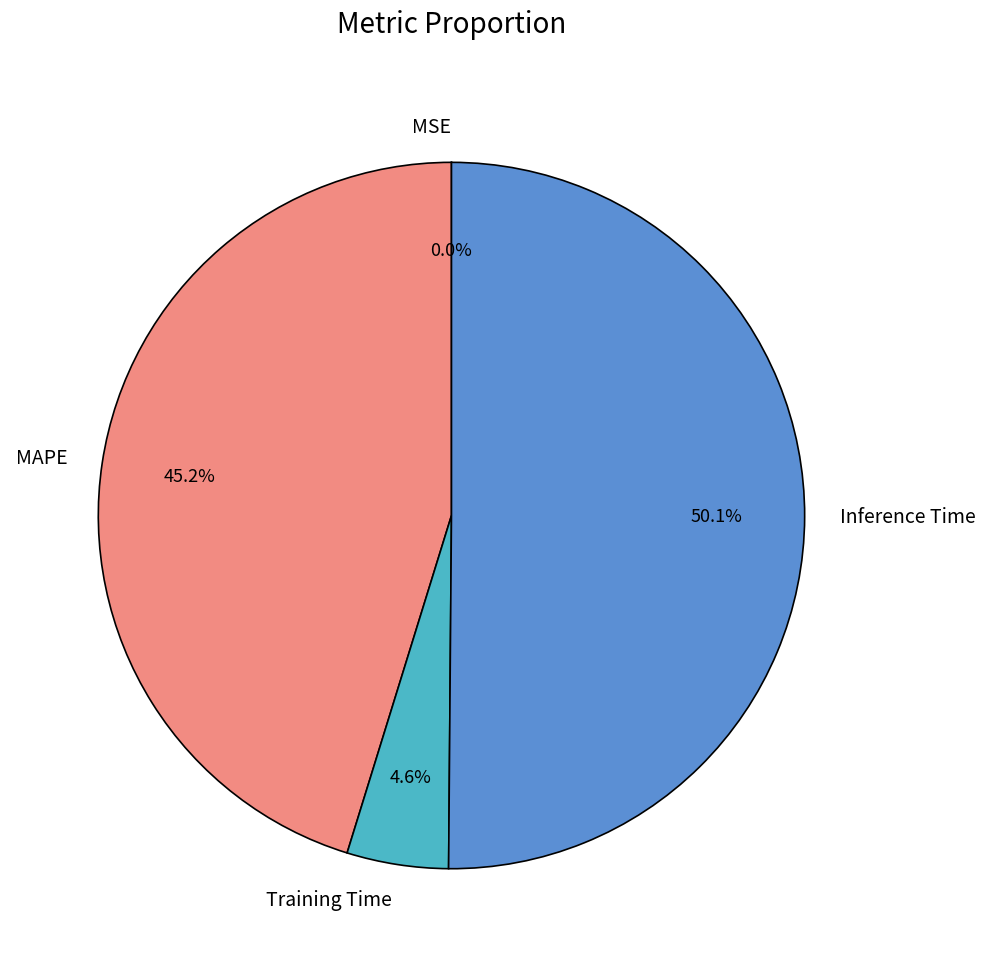

Which slice is the largest?

Inference Time